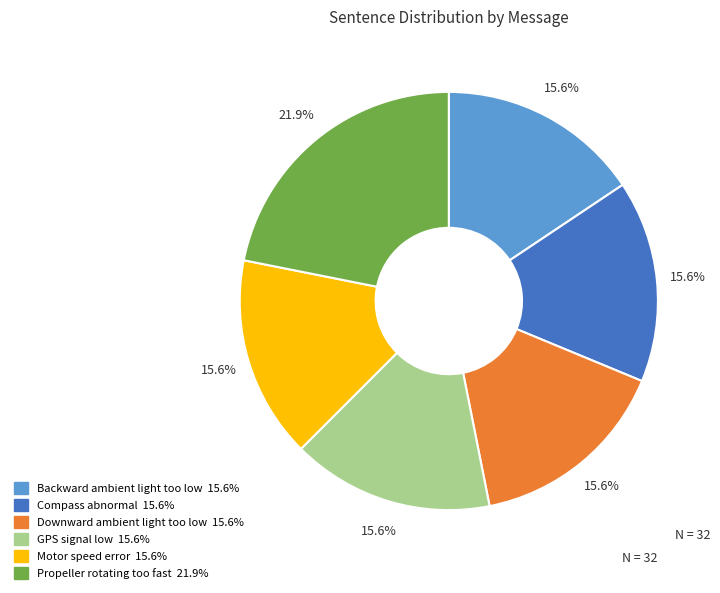

What percentage is NOT represented by Downward ambient light too low?

84.4%